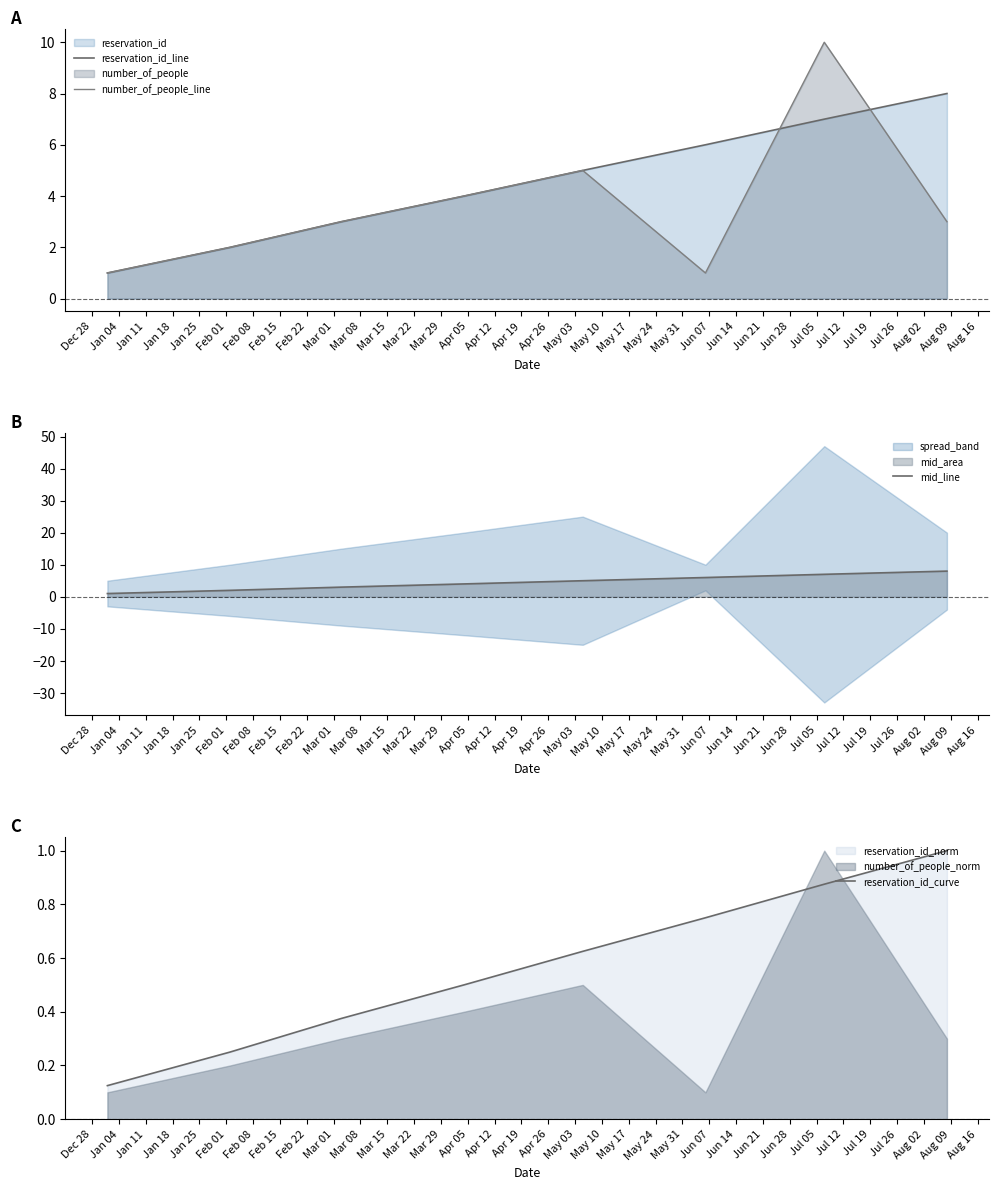

How many reservation_id_curve values are between 0 and 1?

8